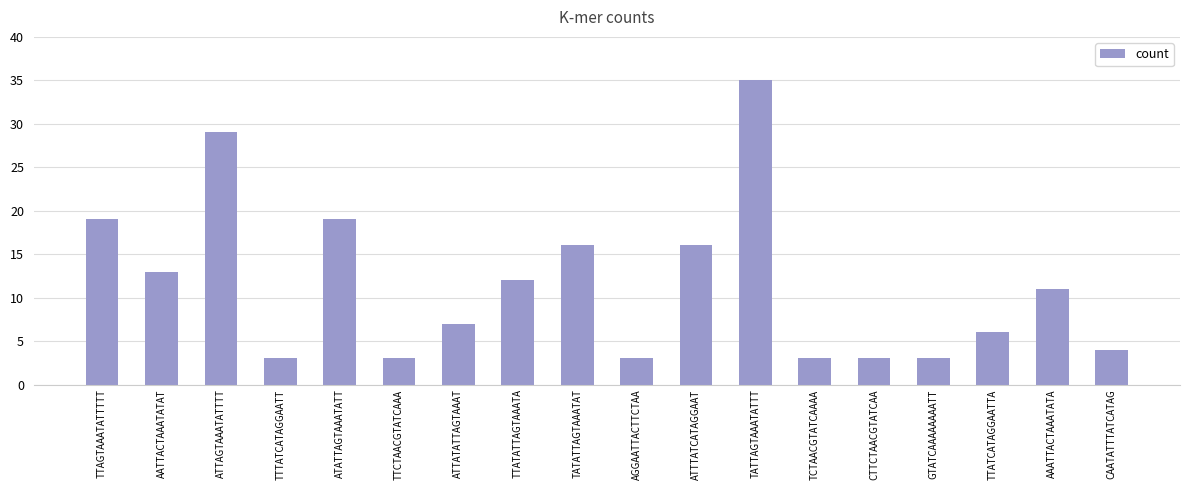

What is the label of the 18th bar from the right?

TTAGTAAATATTTTT